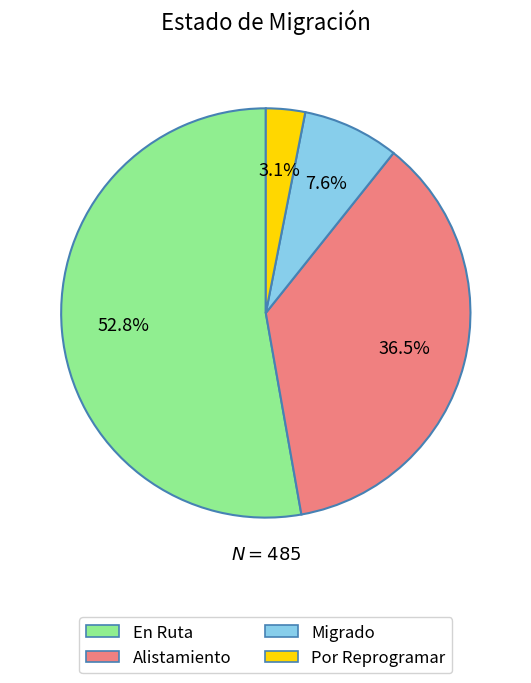

Which slice represents more than half of the pie?

En Ruta